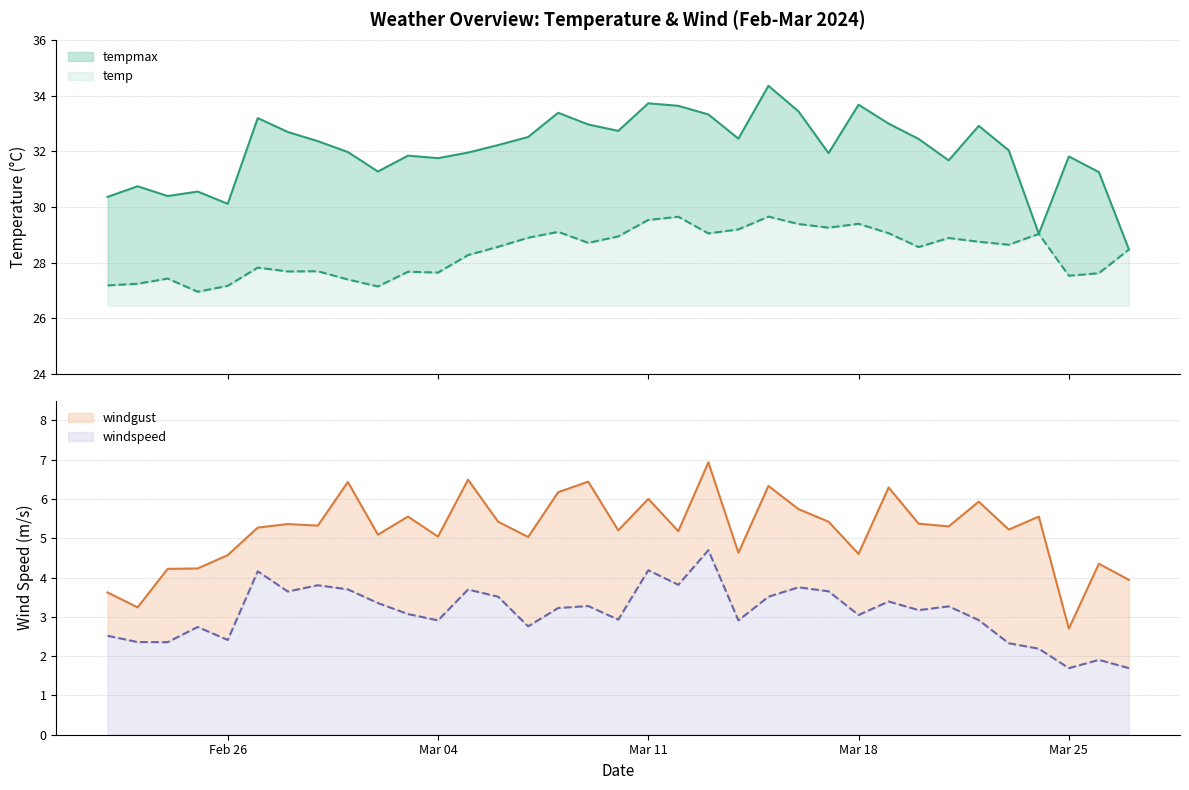

How many values in the tempmax series exceed 32?

19